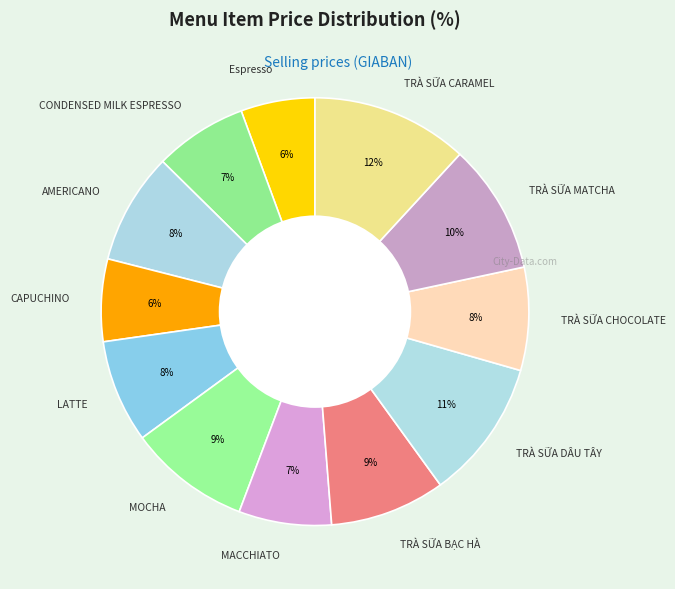

What is the largest slice in the pie chart?

TRÀ SỮA CARAMEL